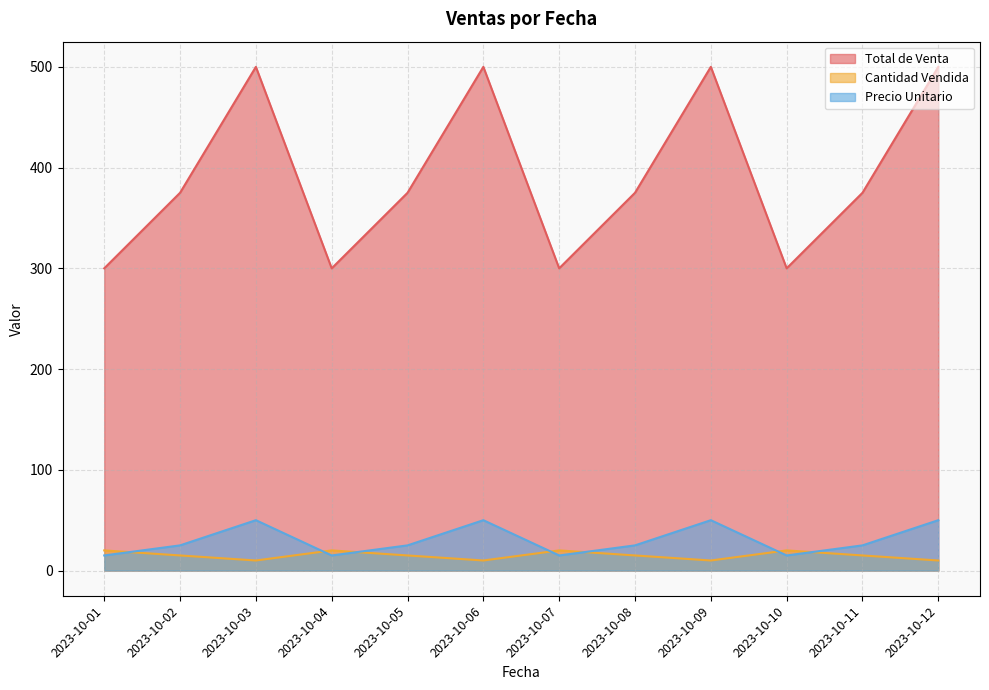

Where is Total de Venta nearest to the value 400?

2023-10-02